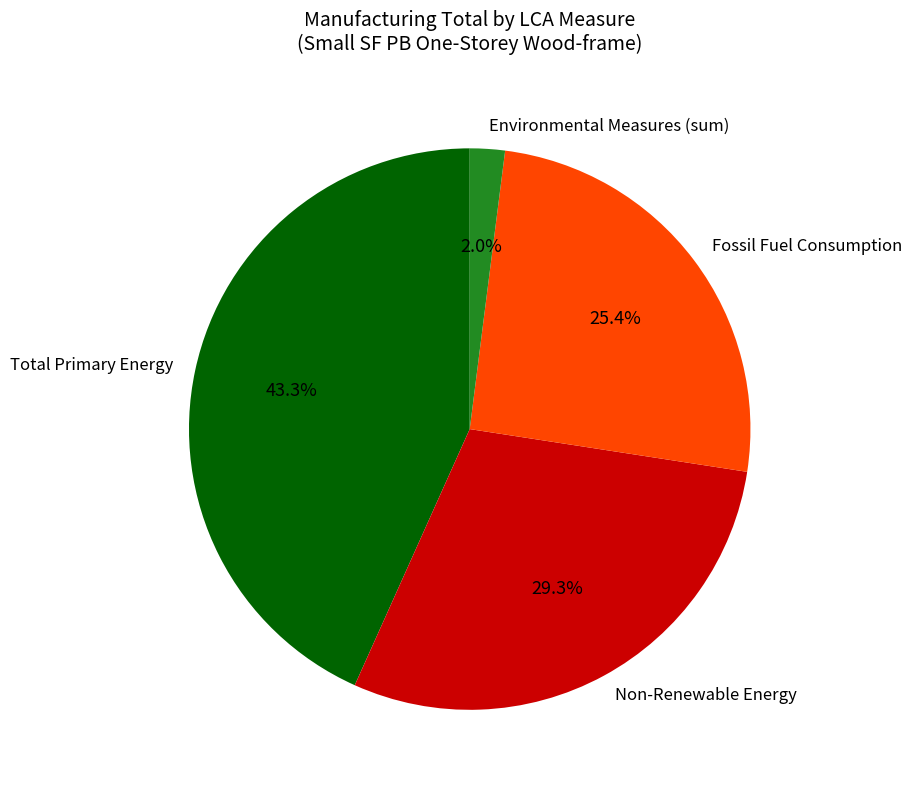

What portion of the pie excludes Total Primary Energy?

56.7%